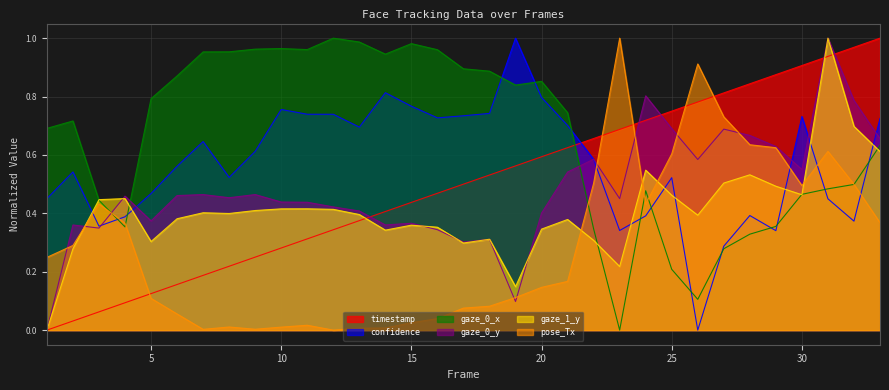

Which series changed the most between 8 and 26?

pose_Tx